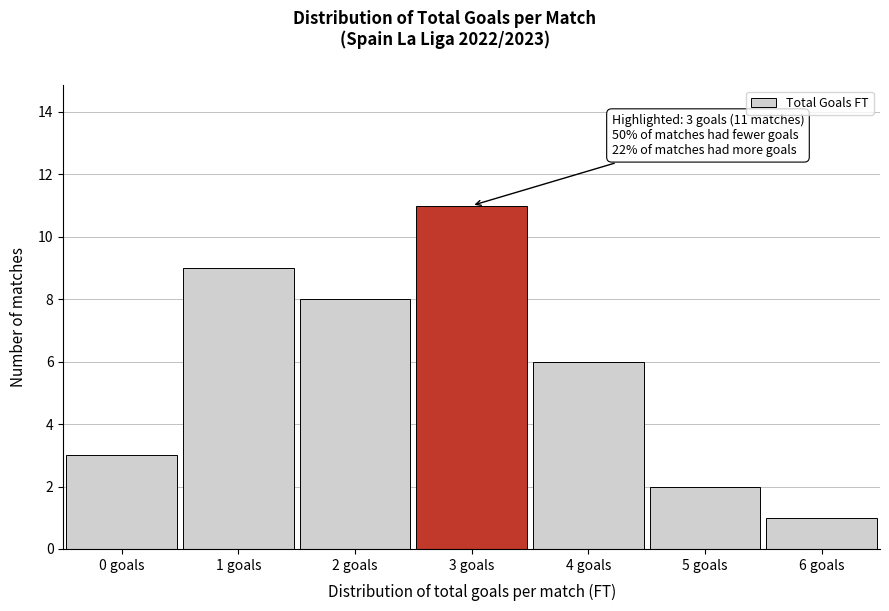

Reading left to right, list all the values displayed in this chart.

0 goals=3	1 goals=9	2 goals=8	3 goals=11	4 goals=6	5 goals=2	6 goals=1